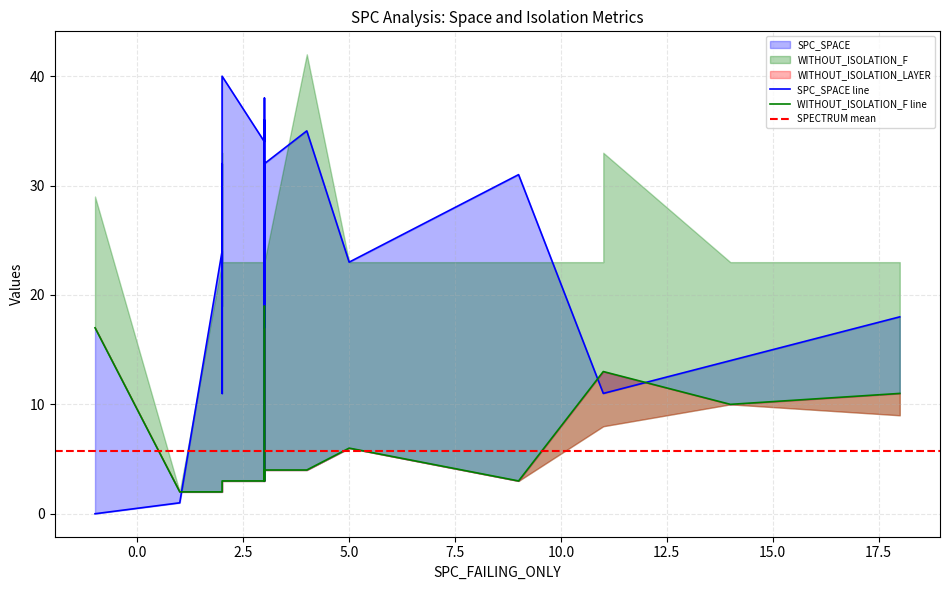

True or false: WITHOUT_ISOLATION_SPACE and WITHOUT_ISOLATION_LAYER cross at least once.

False